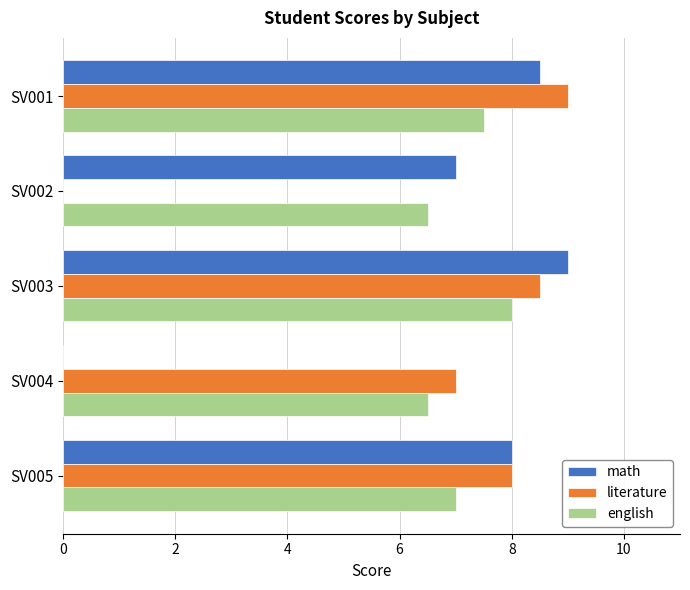

What is the sum of the english values at SV004 and SV003?

14.5